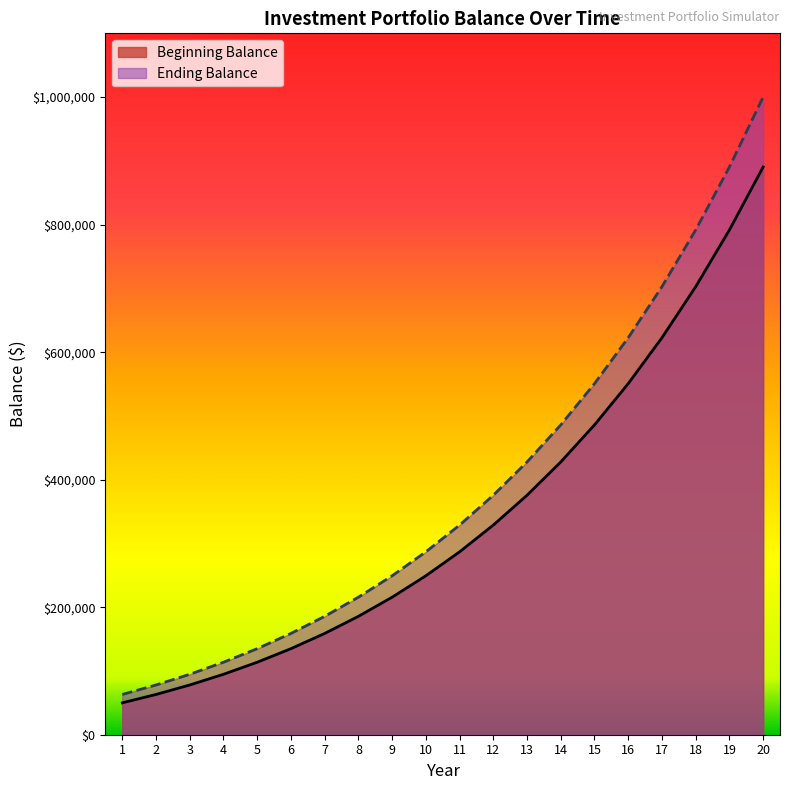

Does the chart display data point markers on the line(s)?

No